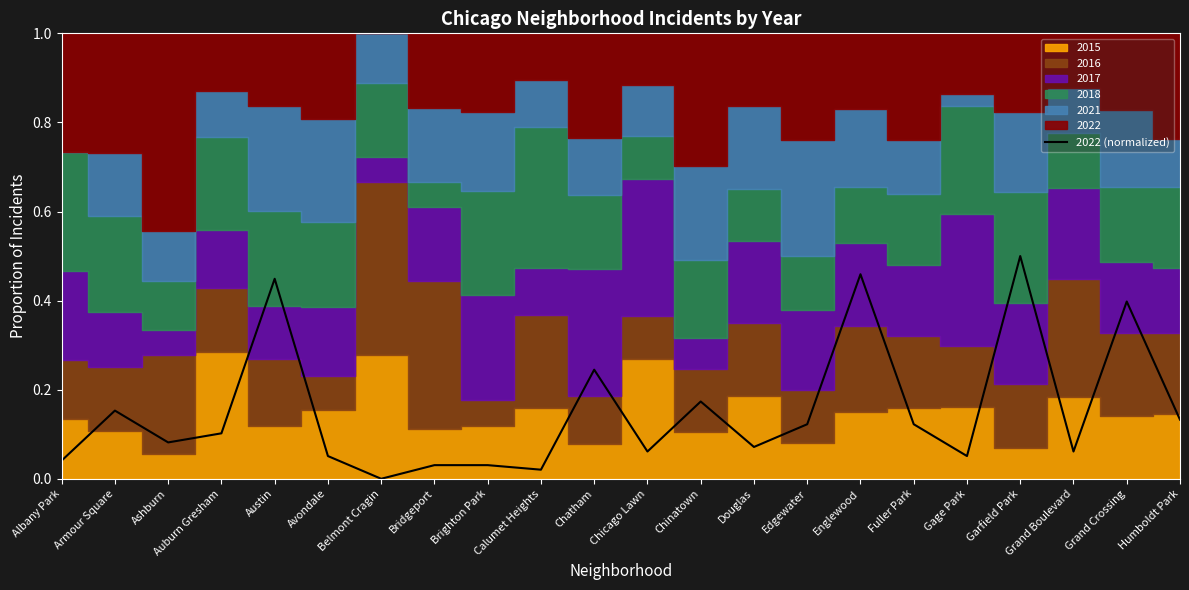

What is the label of the 9th point from the left?

Brighton Park